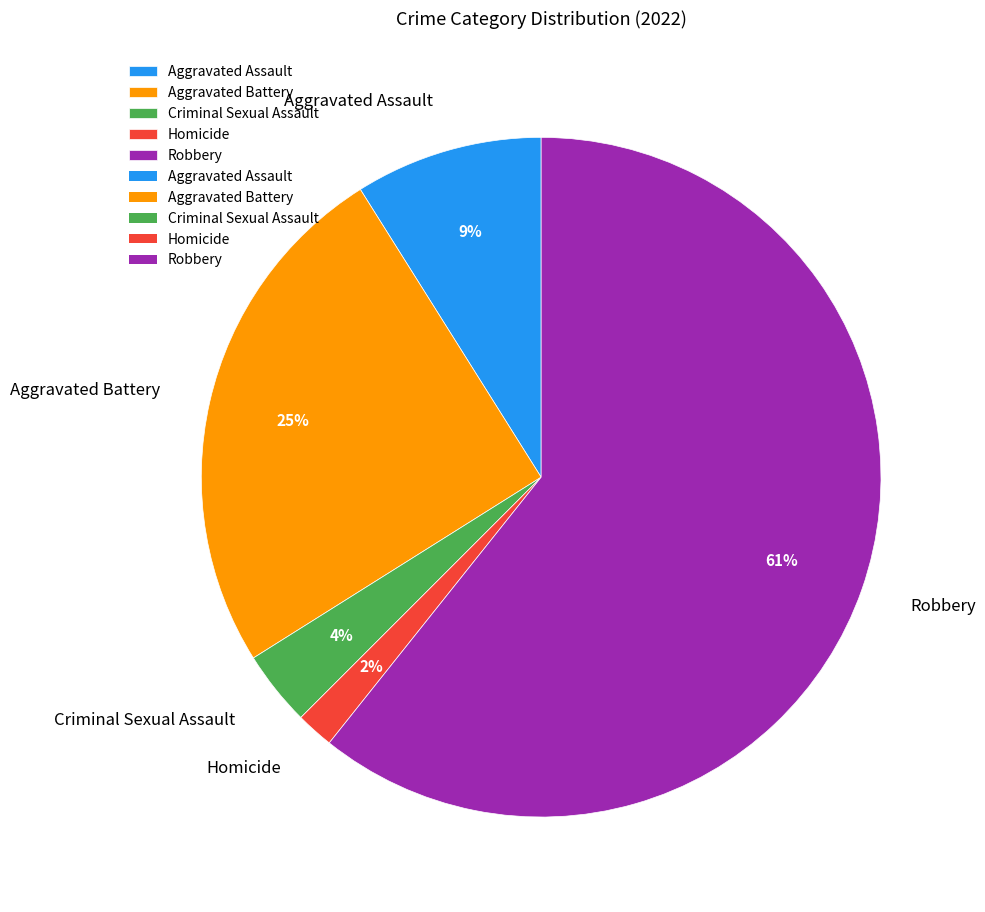

What is the ratio of the value at Homicide to the value at Criminal Sexual Assault?

0.5